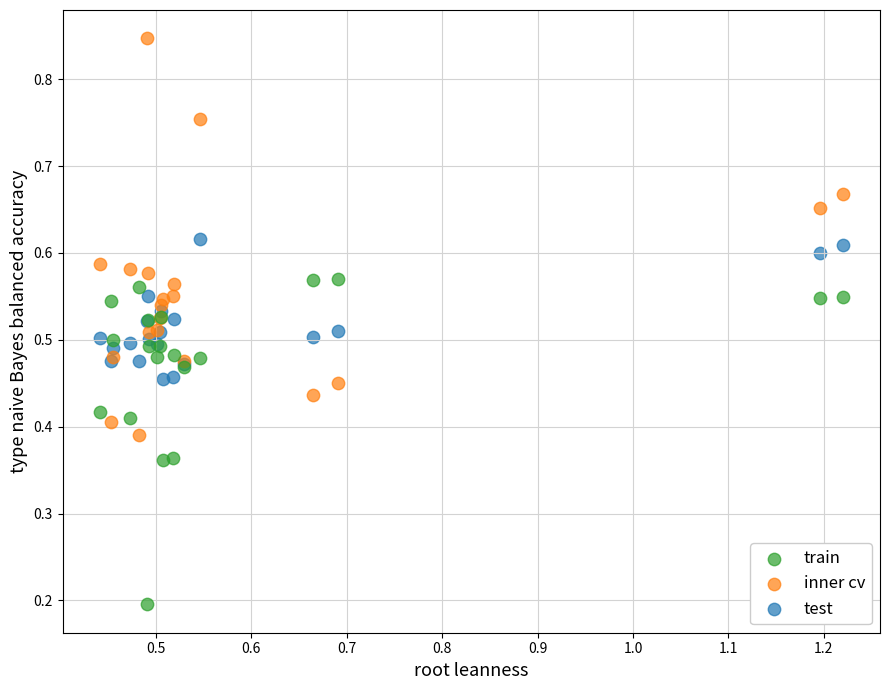

Which series contains the highest Y value?

inner cv